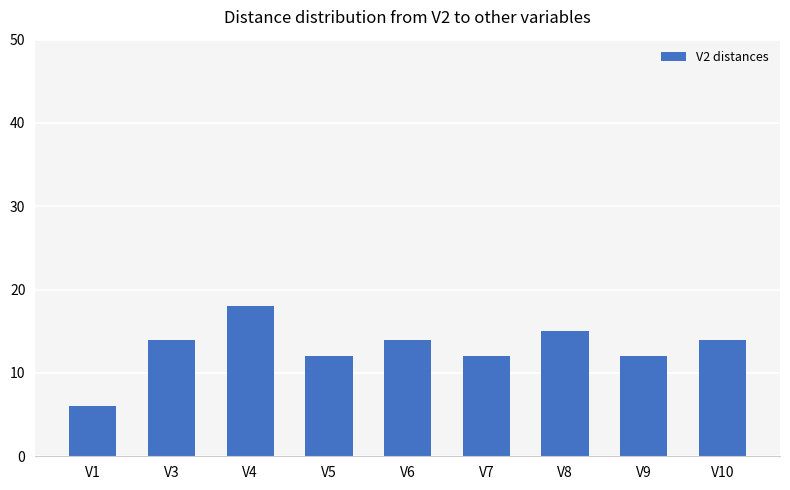

What is the value of the 9th bar from the left?

14